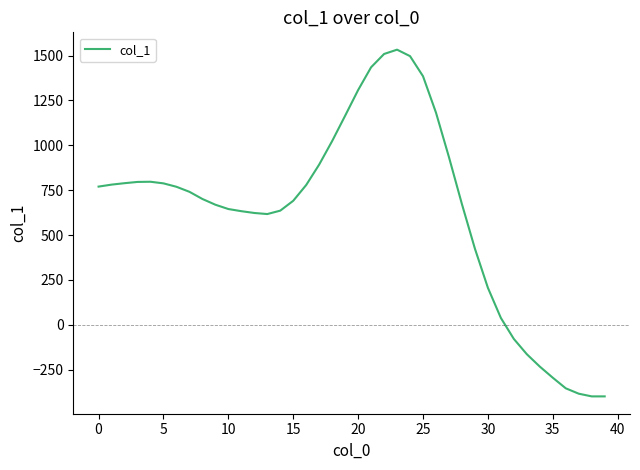

What is the smallest value displayed?

-399